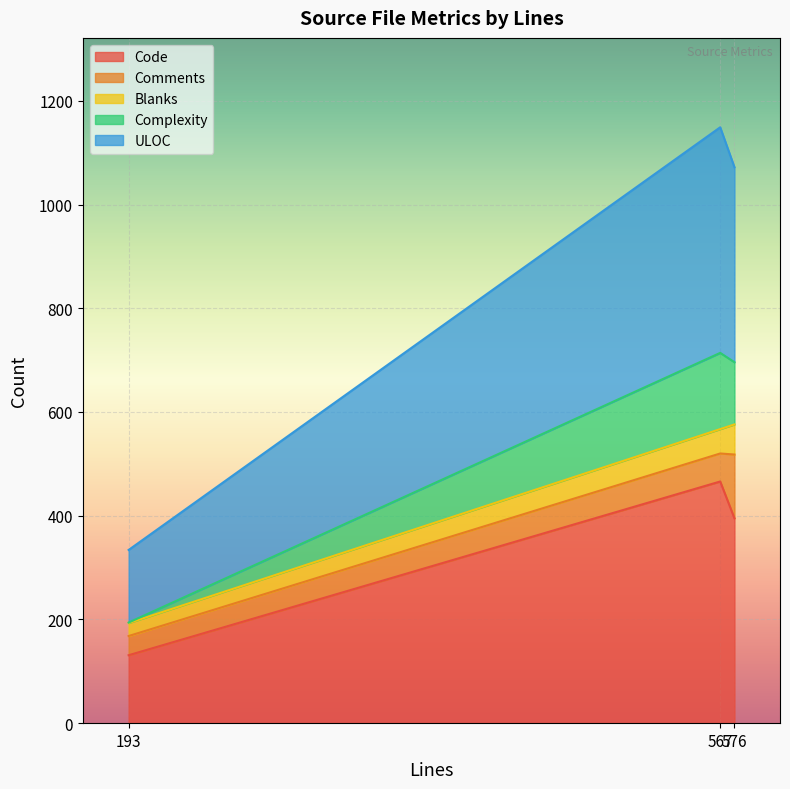

Does the chart display data point markers on the line(s)?

No